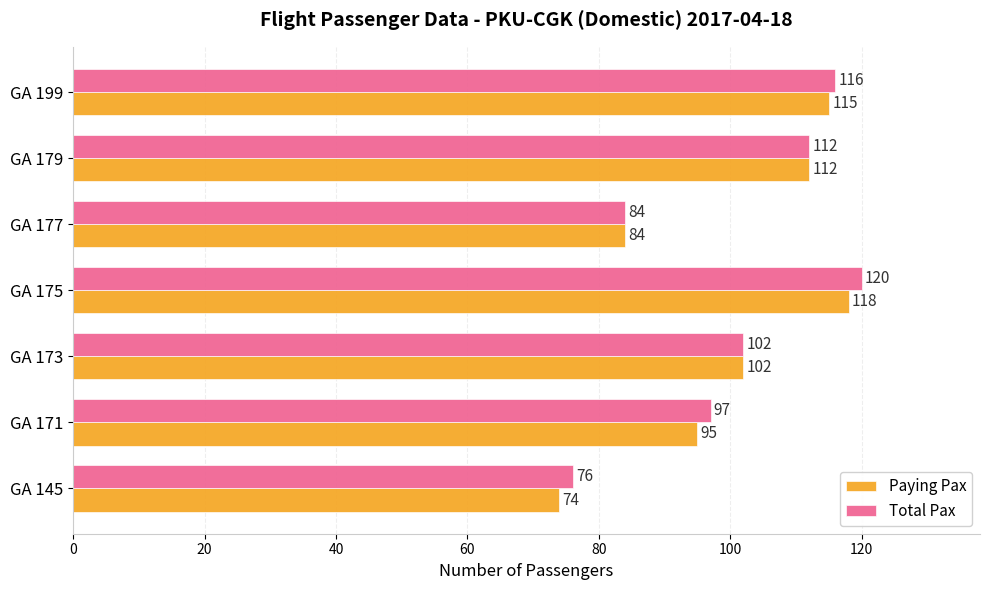

Which series changed the most between GA 171 and GA 199?

Paying Pax